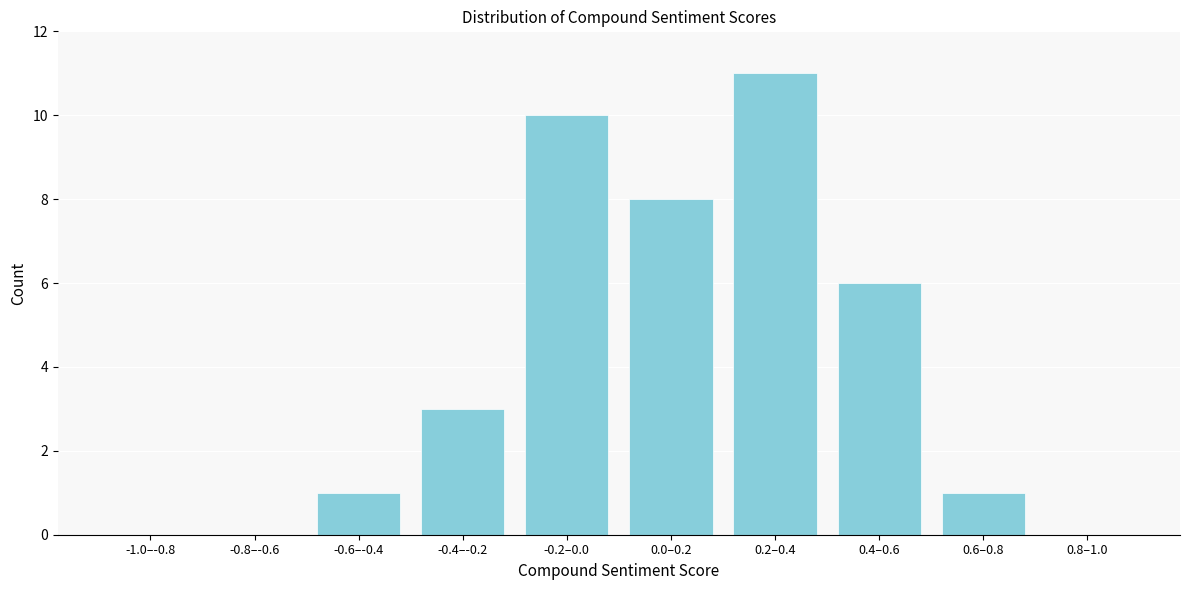

Reading left to right, extract all data points from this chart.

-1.0–-0.8=0	-0.8–-0.6=0	-0.6–-0.4=1	-0.4–-0.2=3	-0.2–0.0=10	0.0–0.2=8	0.2–0.4=11	0.4–0.6=6	0.6–0.8=1	0.8–1.0=0